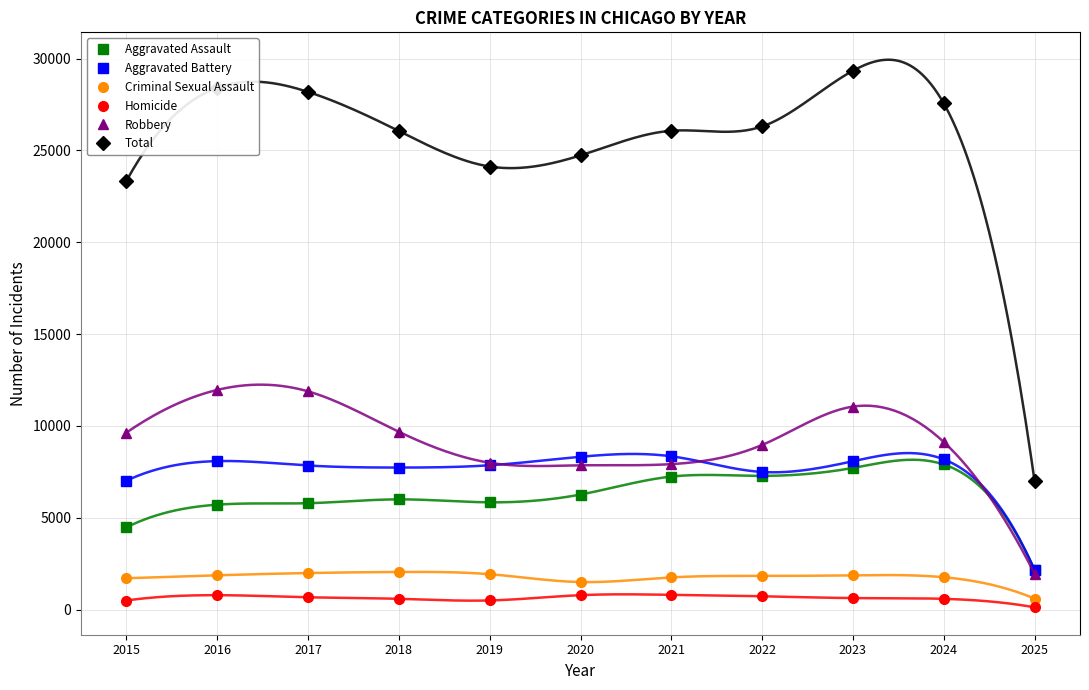

Reading right to left, what are all the values shown in this chart?

Aggravated Assault: 2151	7901	7712	7281	7242	6265	5841	6002	5793	5713	4480
Aggravated Battery: 2159	8180	8078	7494	8346	8320	7858	7734	7845	8085	7018
Criminal Sexual Assault: 601	1763	1865	1835	1754	1501	1928	2049	1992	1868	1708
Homicide: 124	587	629	727	805	787	499	588	672	786	496
Robbery: 1950	9124	11053	8965	7920	7855	7995	9681	11881	11960	9638
Total: 6985	27555	29337	26302	26067	24728	24121	26054	28183	28412	23340